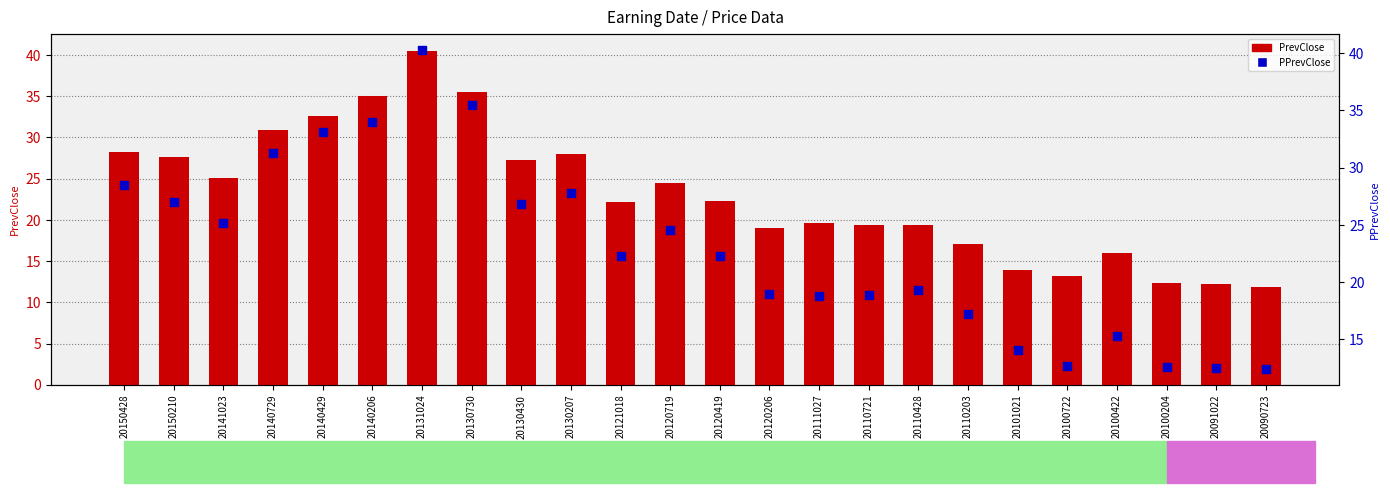

What is the total value across all series at 20121018?

44.4